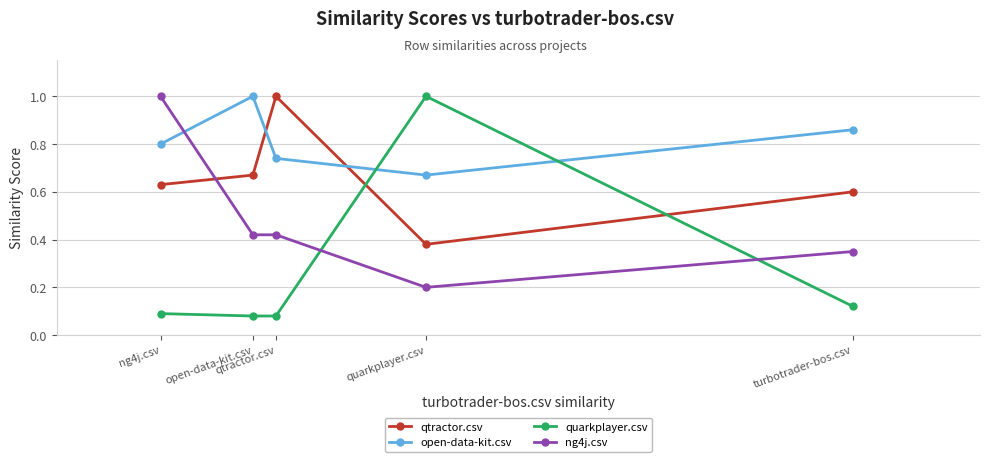

Which series has the largest range (max minus min)?

quarkplayer.csv